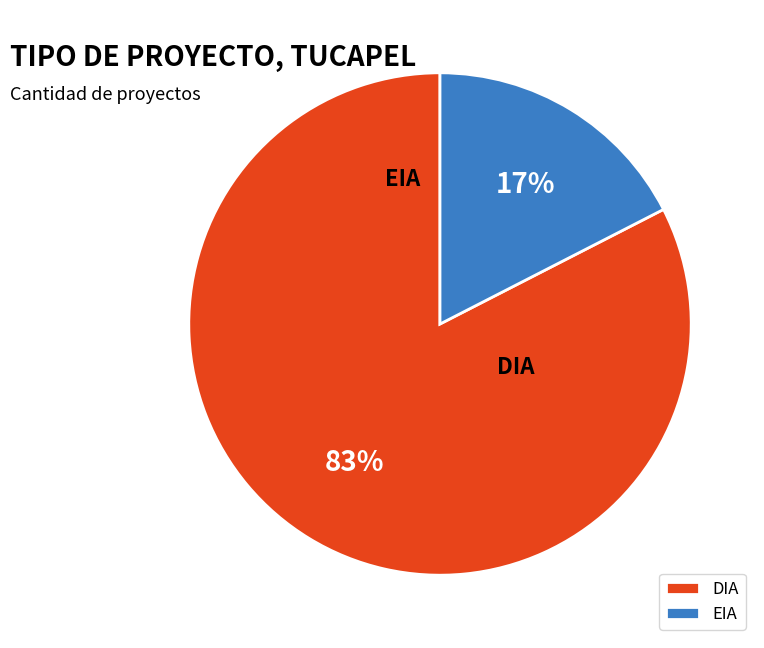

How much of the chart is everything except EIA?

82.5%